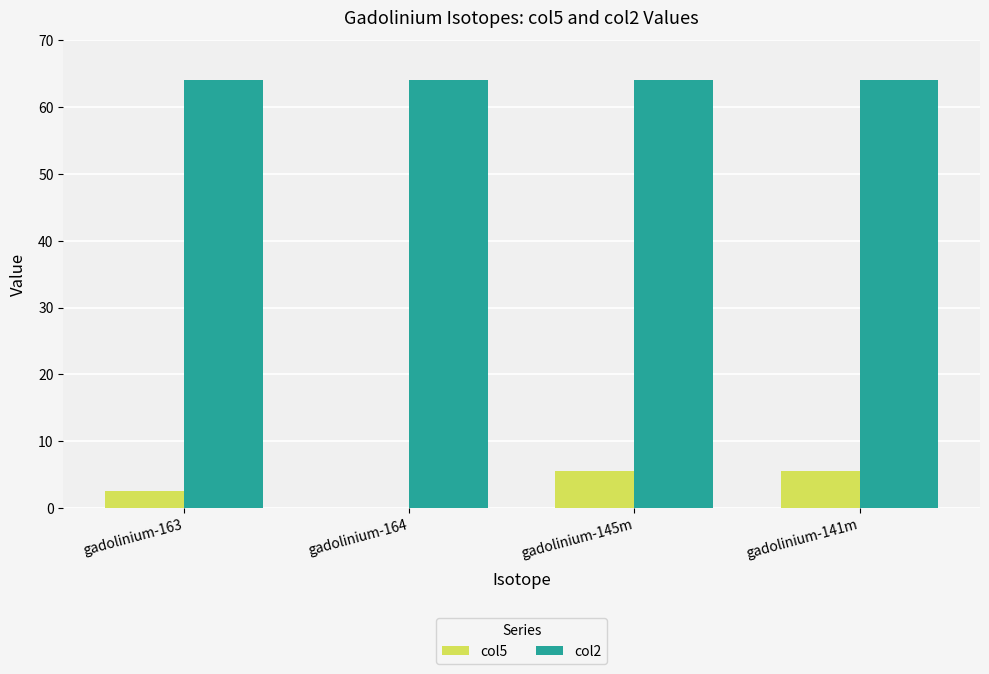

How many distinct data groups are displayed?

2